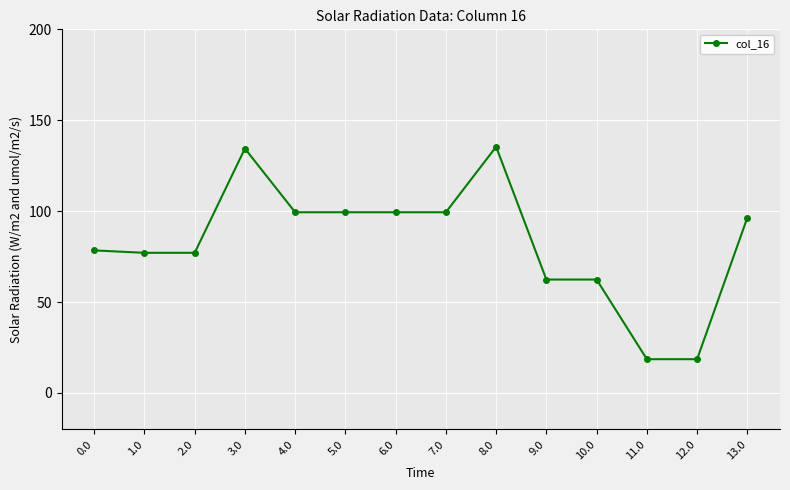

The value at 3.0 is 201.2. True or false?

False